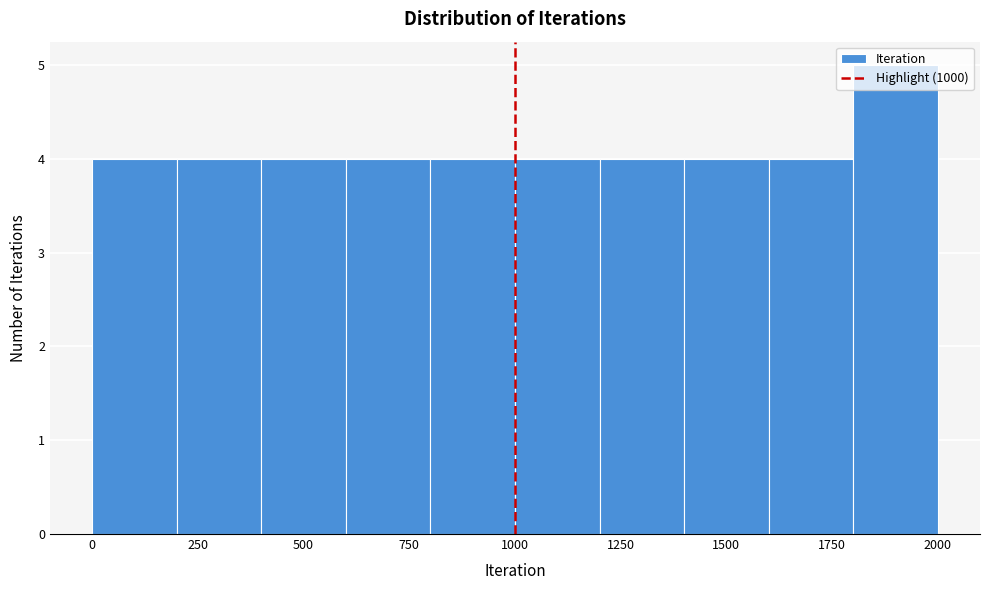

Reading left to right, transcribe this chart: for each bar, give the range it covers on the x-axis and its height. The values are not printed on the chart, so give them approximately, as read against the axis.

0 to 200: 4
200 to 400: 4
400 to 600: 4
600 to 800: 4
800 to 1000: 4
1000 to 1200: 4
1200 to 1400: 4
1400 to 1600: 4
1600 to 1800: 4
1800 to 2000: 5